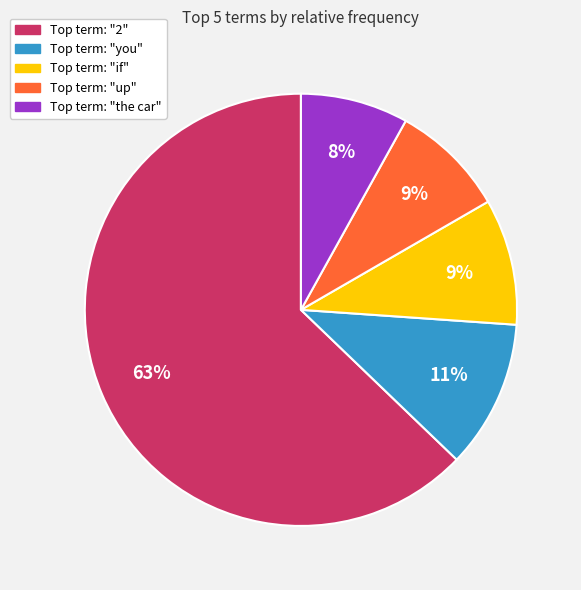

To the nearest percent, what is the average slice percentage?

20%